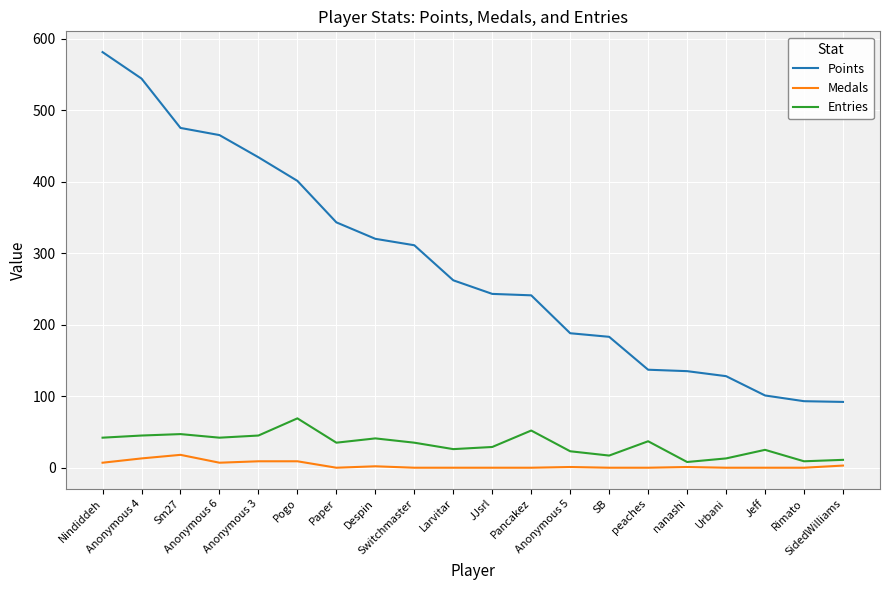

At Nindiddeh, list the series in order from largest to smallest.

Points, Entries, Medals